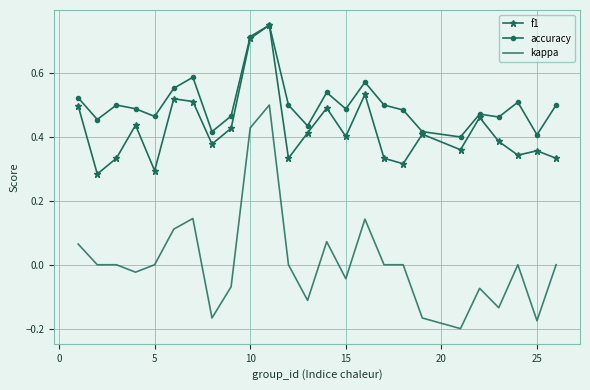

Which series has the largest total across all categories?

accuracy